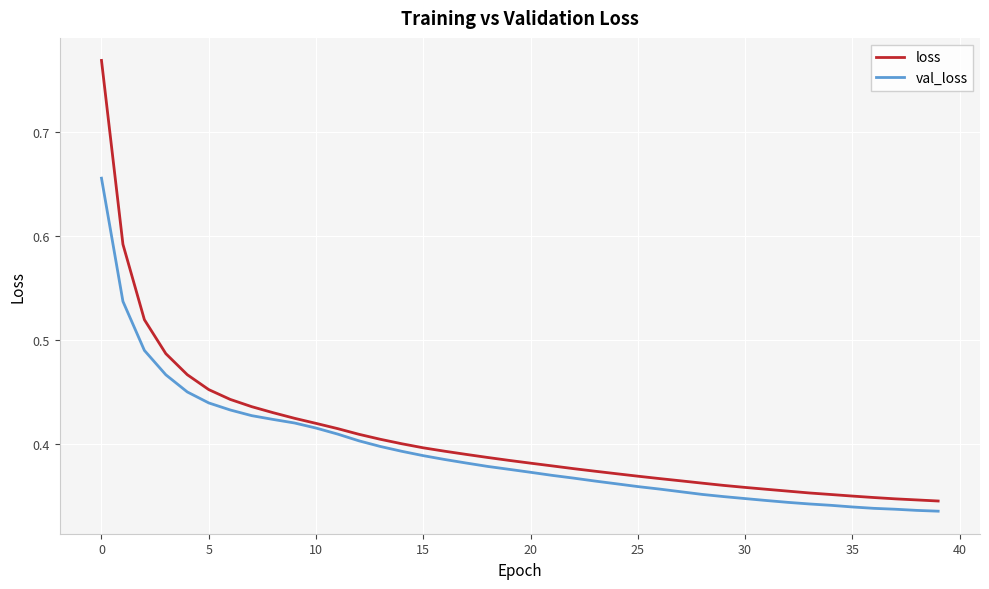

Which series has the largest range (max minus min)?

loss